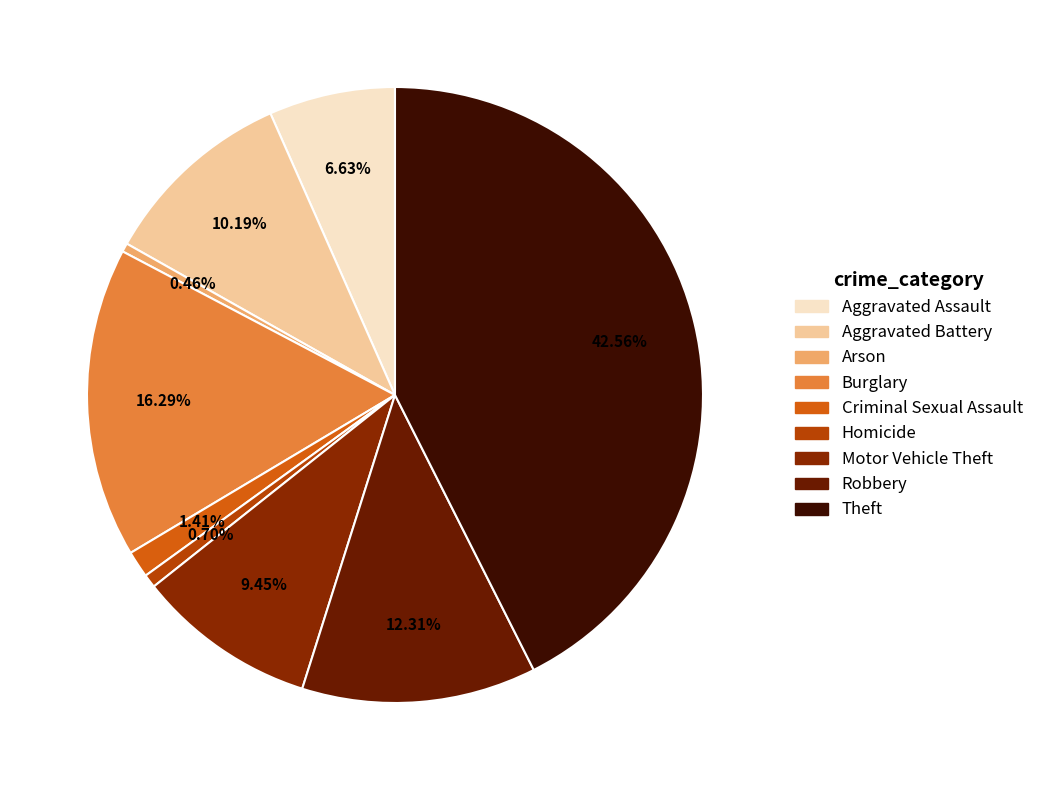

Is it true that Criminal Sexual Assault is 8% of the pie?

False